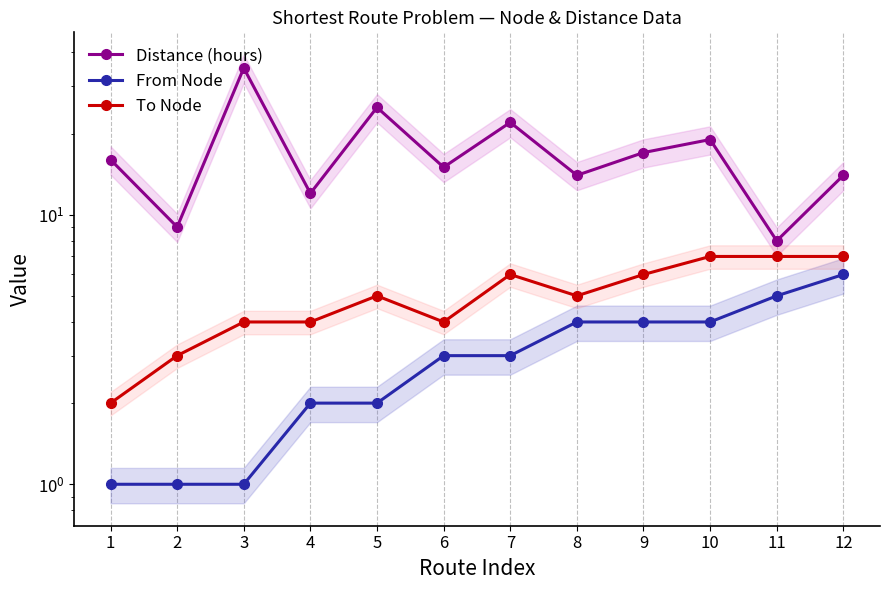

True or false: Distance (hours) and From Node cross at least once.

False